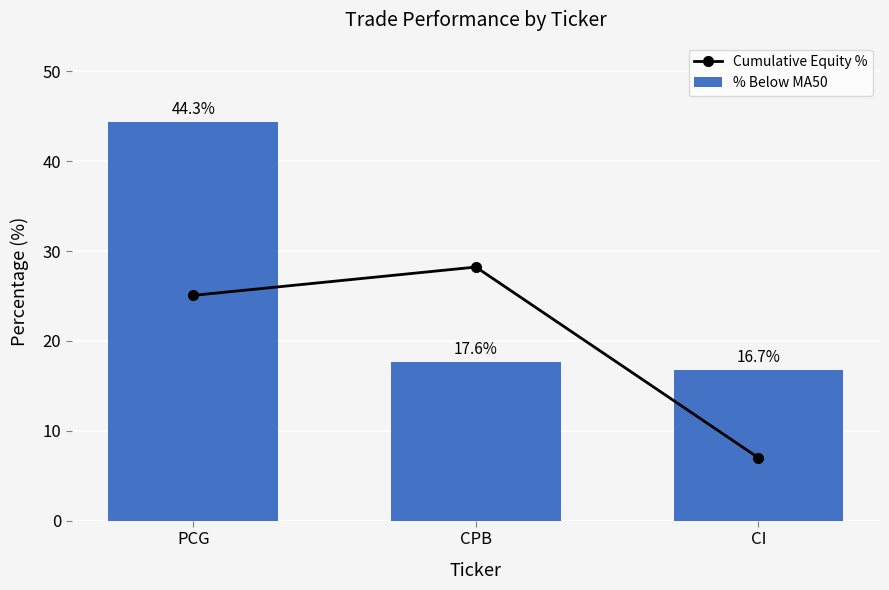

Which series has the widest spread of values?

% Below MA50